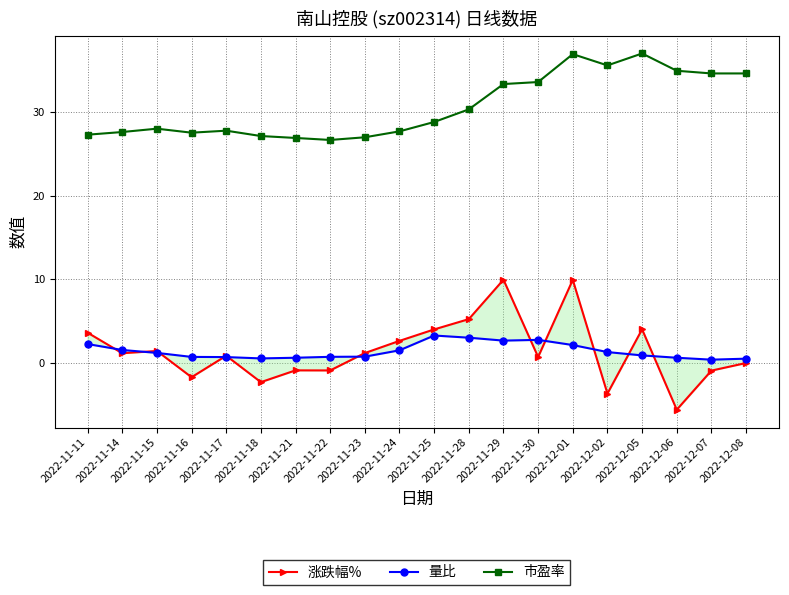

At which label is 市盈率 closest to 31?

2022-11-28